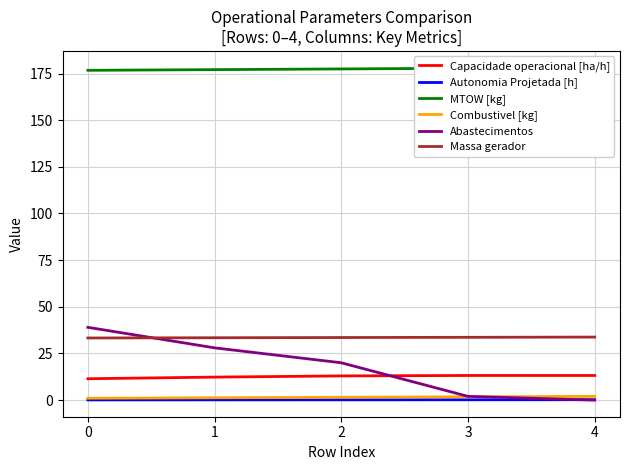

How many distinct data groups are displayed?

6